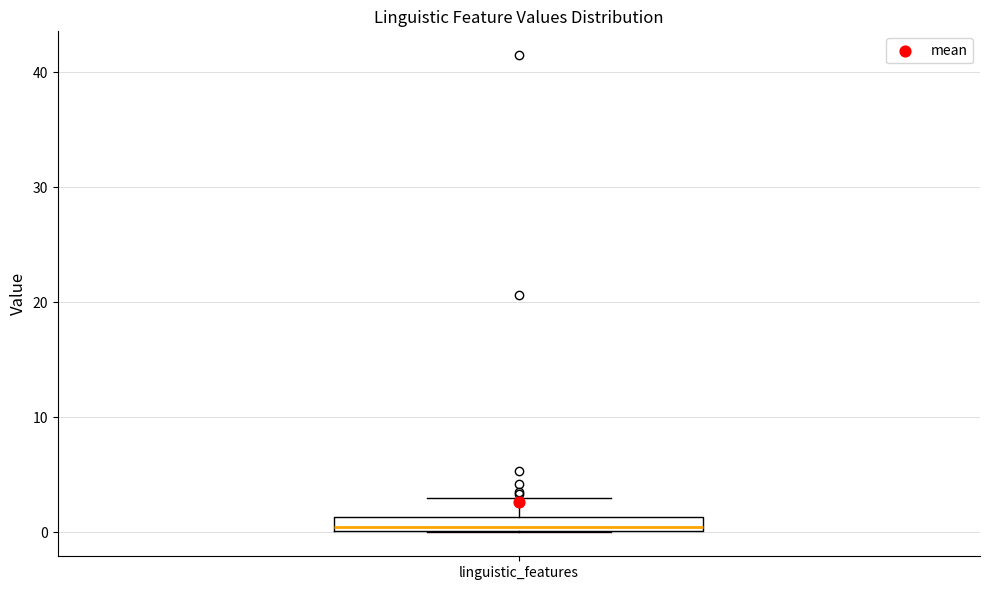

Where does the upper whisker of the box for linguistic_features end on the y-axis? The values are not printed on the chart, so give them approximately, as read against the axis.

3